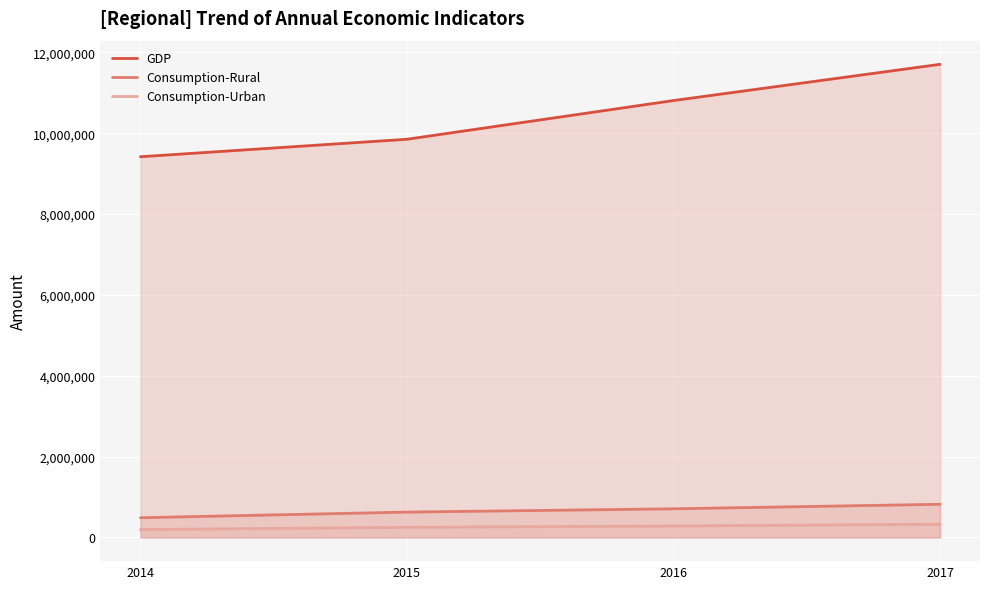

At which label is Consumption-Urban closest to 262338?

2015